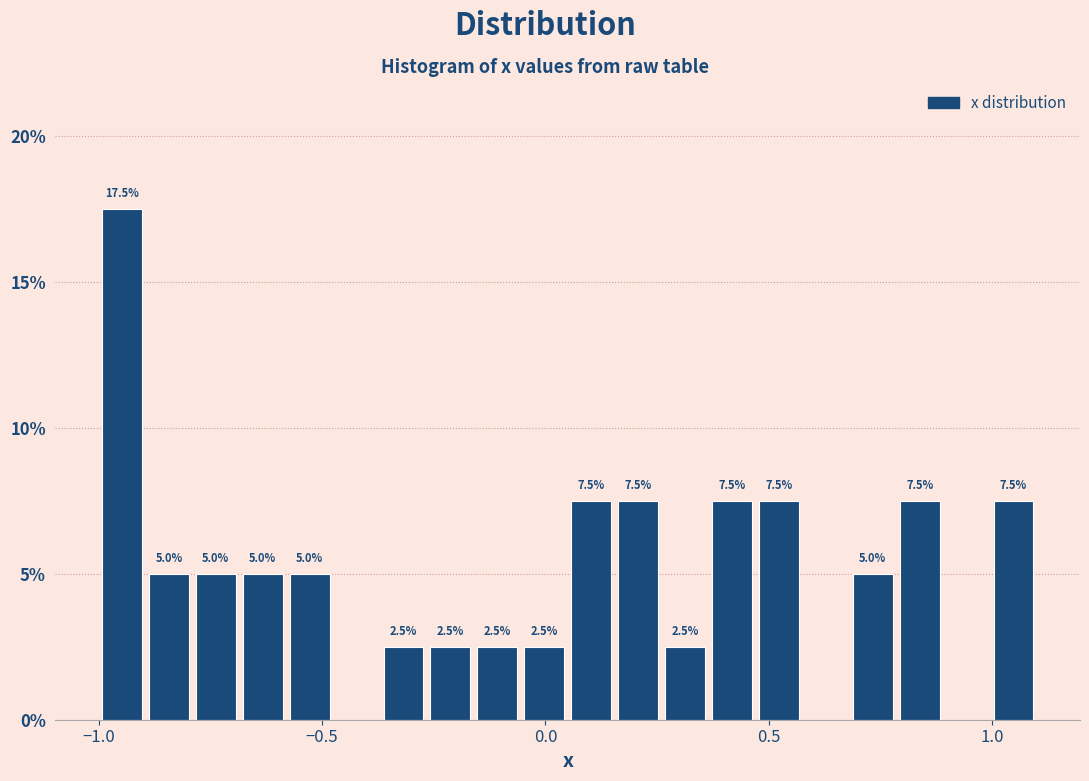

Read against the x-axis, roughly where is the centre of the tallest bar?

-0.95